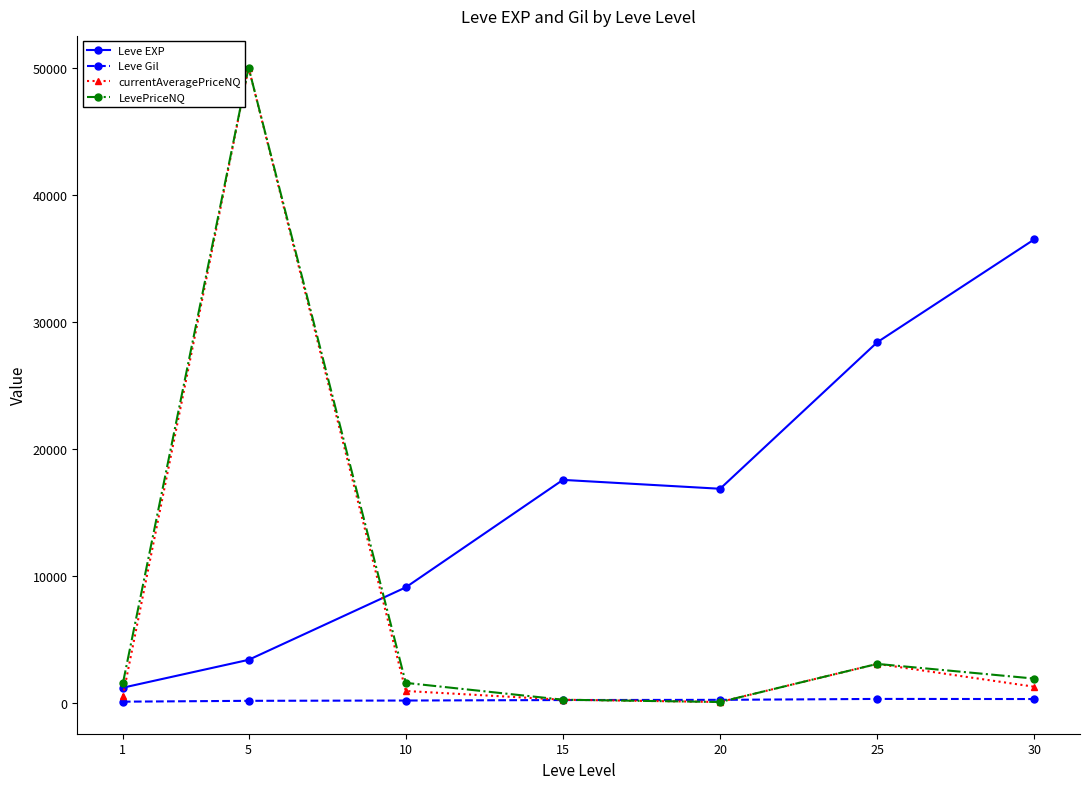

What is the average value of the currentAveragePriceNQ series?

8033.8